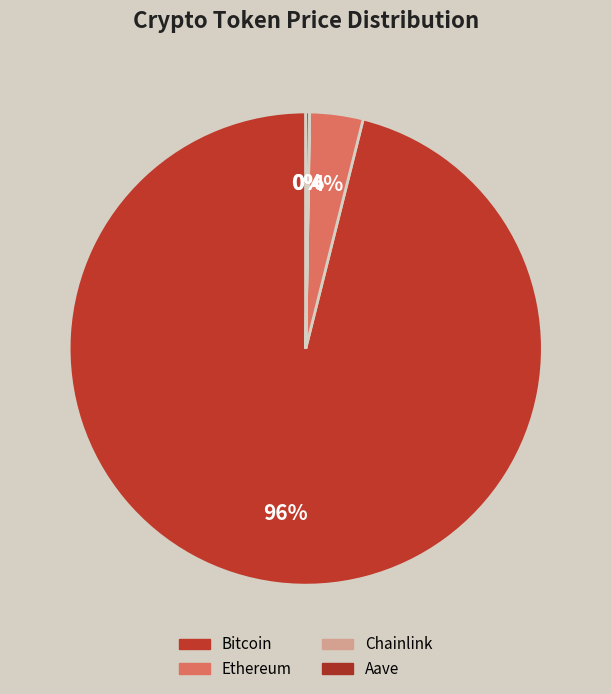

Does any single category account for the majority?

Yes